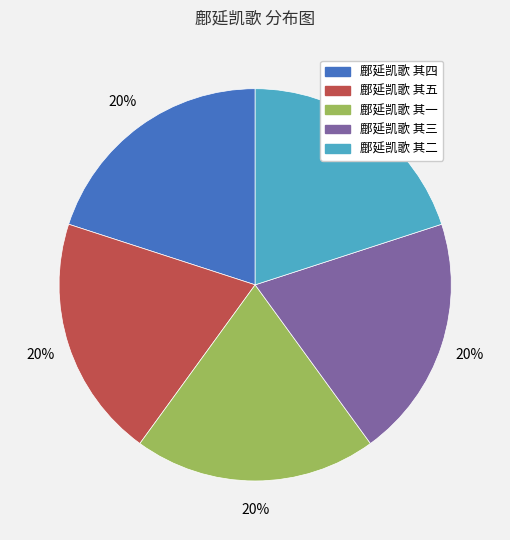

How many segments does this pie chart have?

5